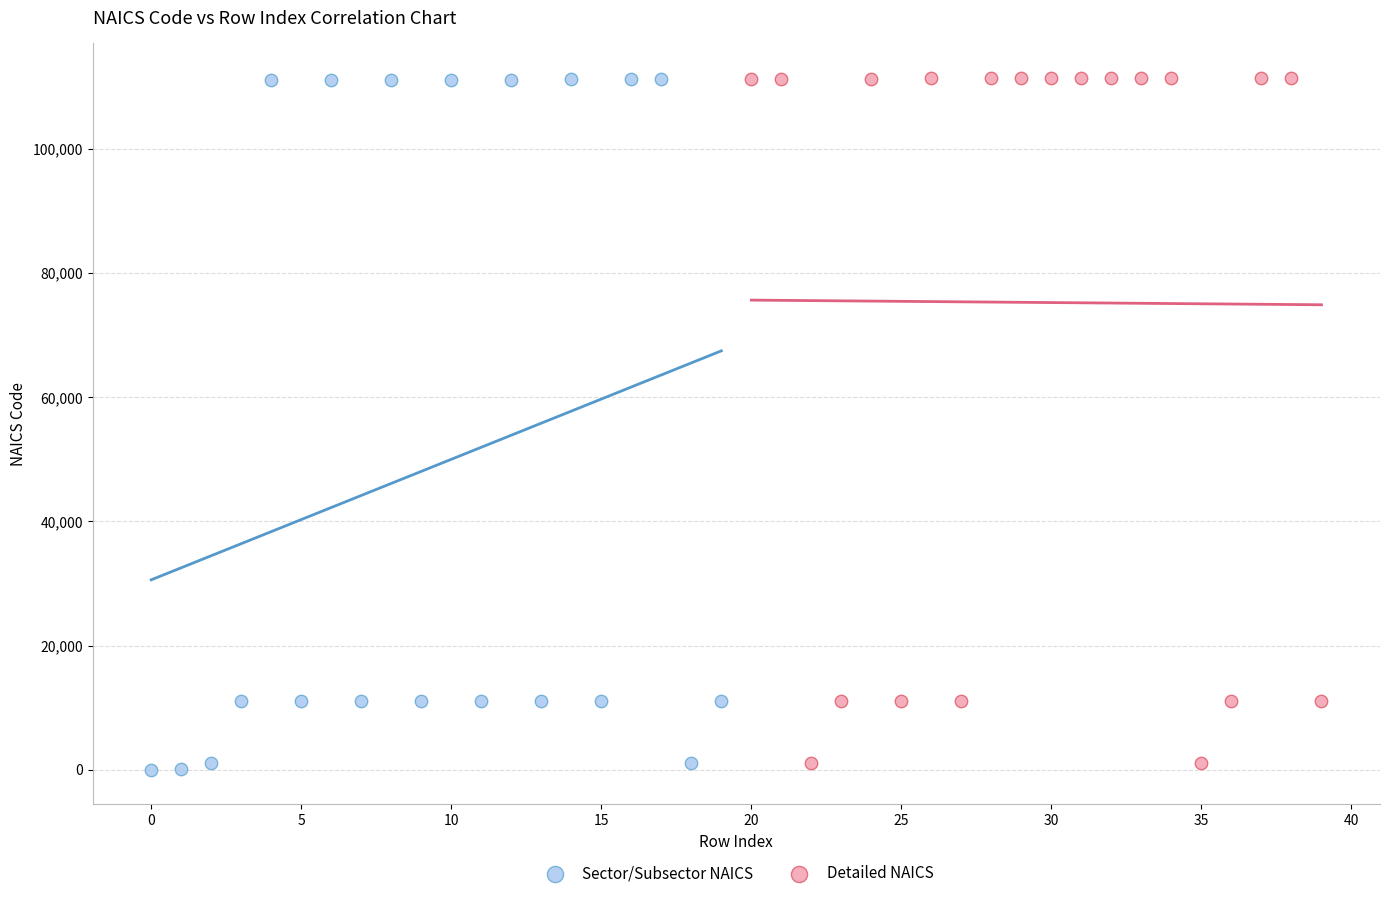

What are all the series names shown in the legend?

Sector/Subsector NAICS, Detailed NAICS